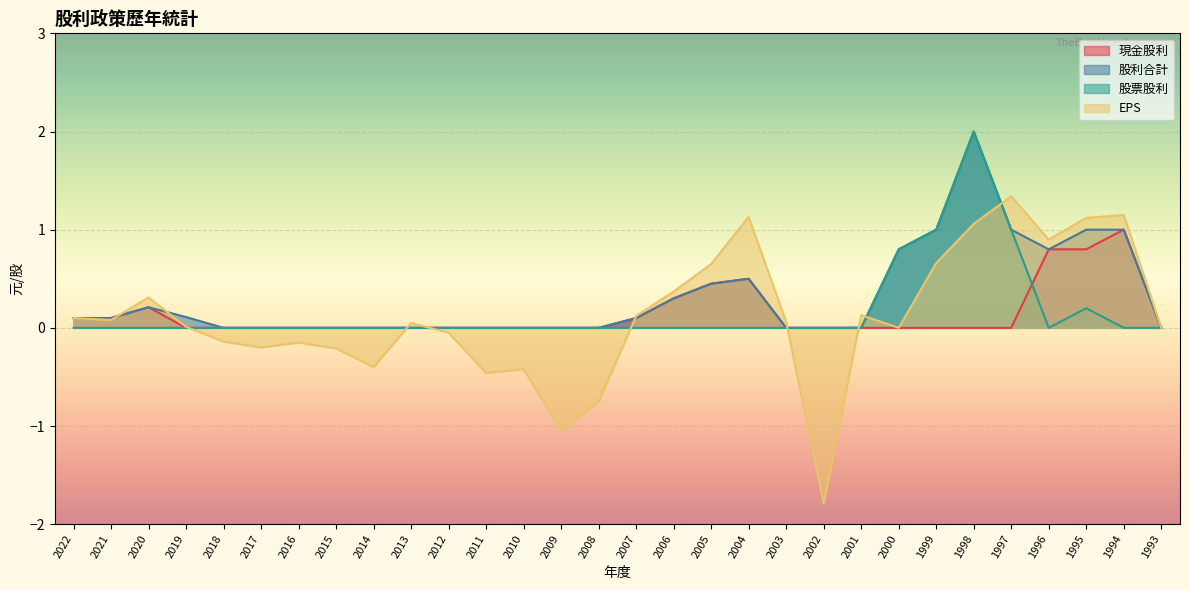

Rank the series at 2004 from highest to lowest value.

EPS, 現金股利, 股利合計, 股票股利